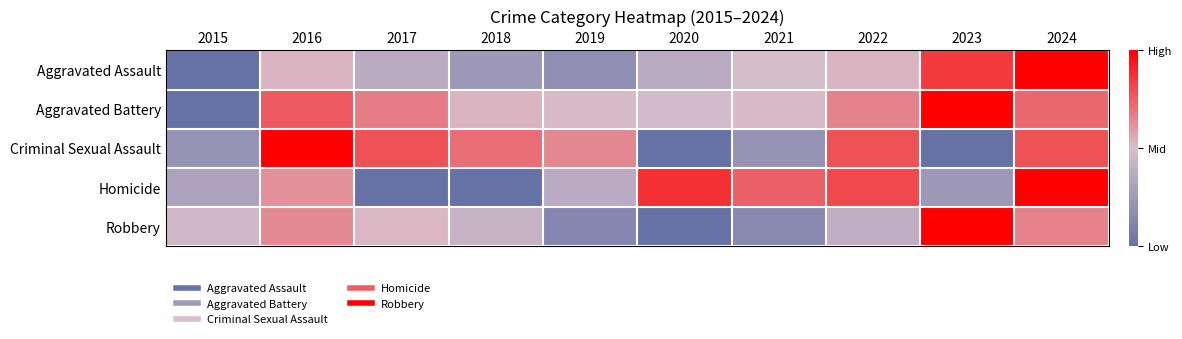

Which category has the highest value across all series?

2023